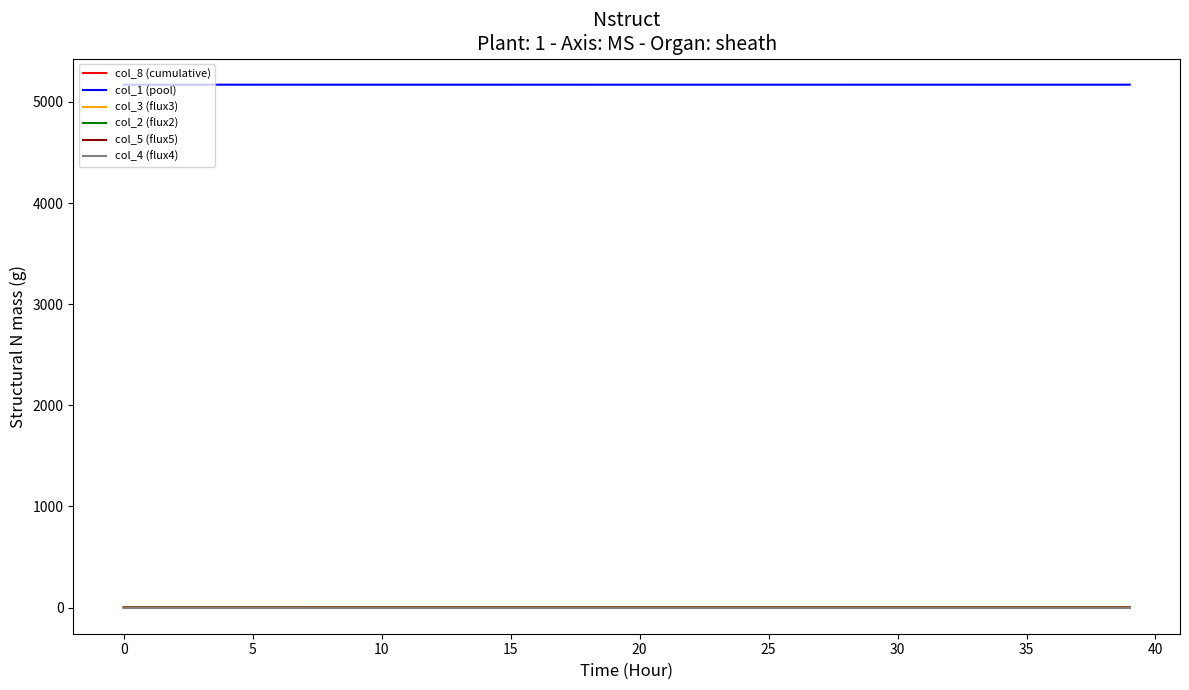

Which series has the largest total across all categories?

col_1 (pool)